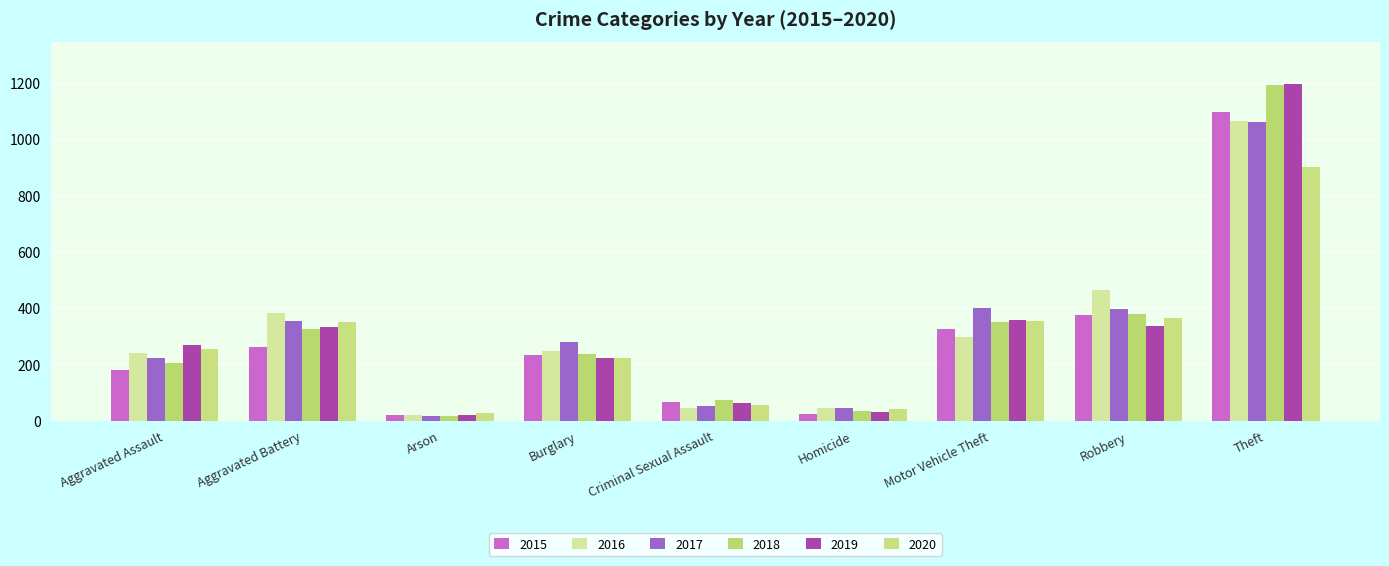

How many categories are shown in the chart?

9